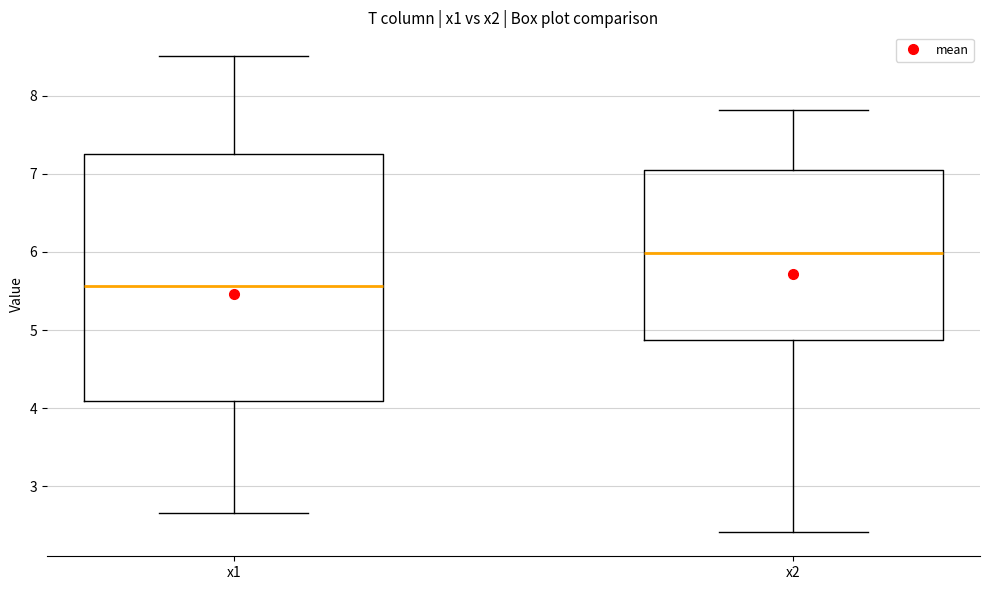

Where does the upper whisker of the box for x1 end on the y-axis? The values are not printed on the chart, so give them approximately, as read against the axis.

8.5